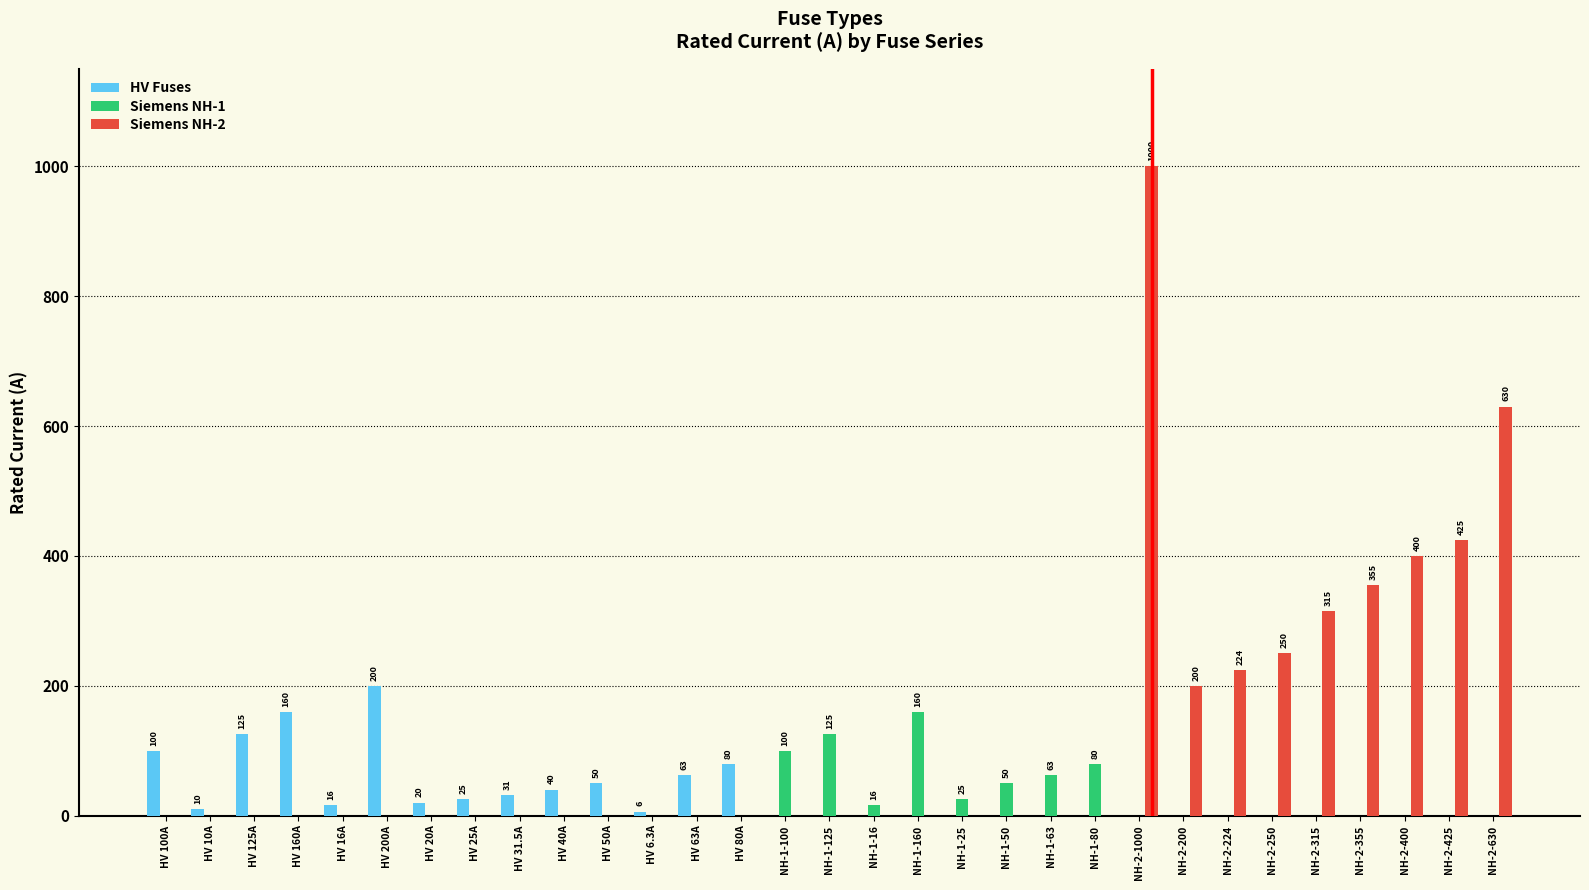

Read the Siemens NH-2 value at NH-2-200.

200.0